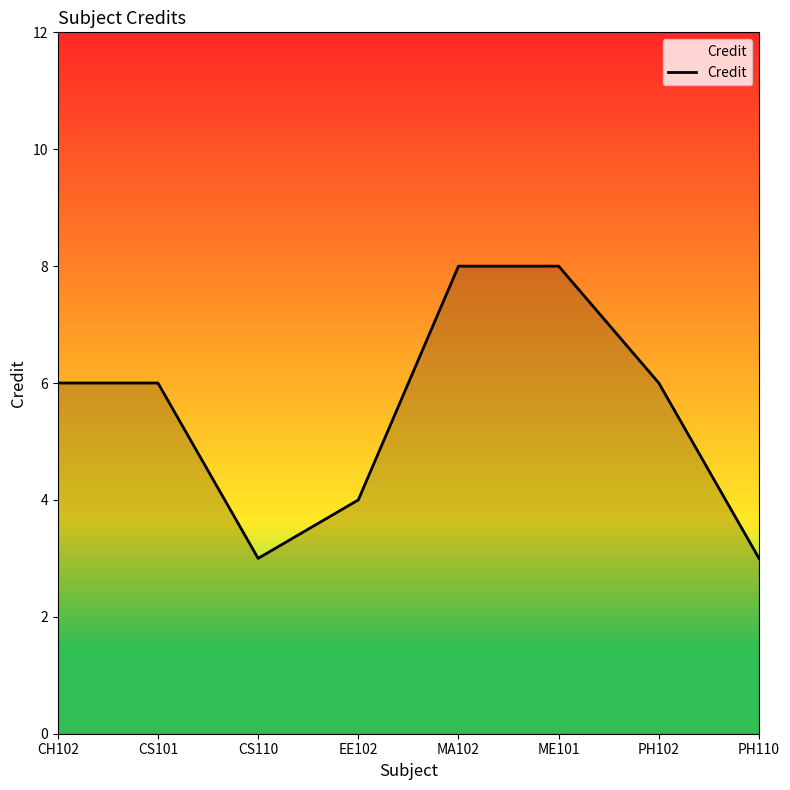

What is the maximum value shown in the chart?

8